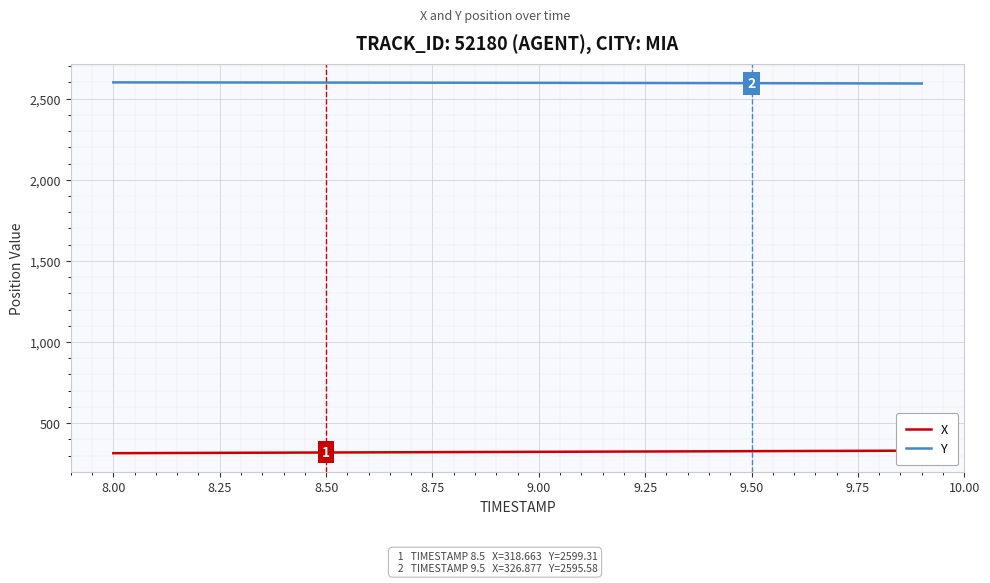

What is the maximum value for Y?

2600.5